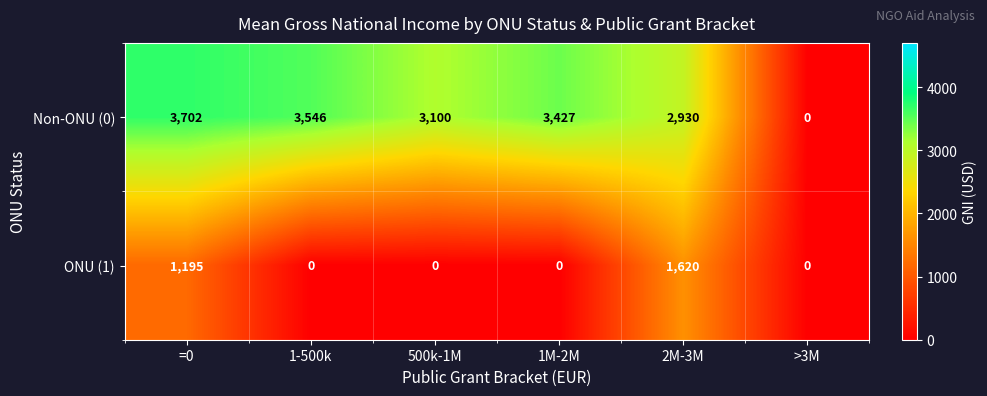

Reading left to right, list all the values displayed in this chart.

Non-ONU (0): 3702	3546	3100	3427	2930	0
ONU (1): 1195	0	0	0	1620	0